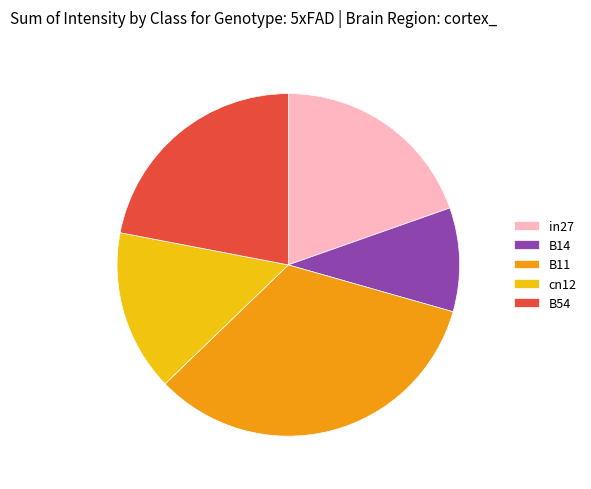

True or false: B11 accounts for 33% of the total.

True